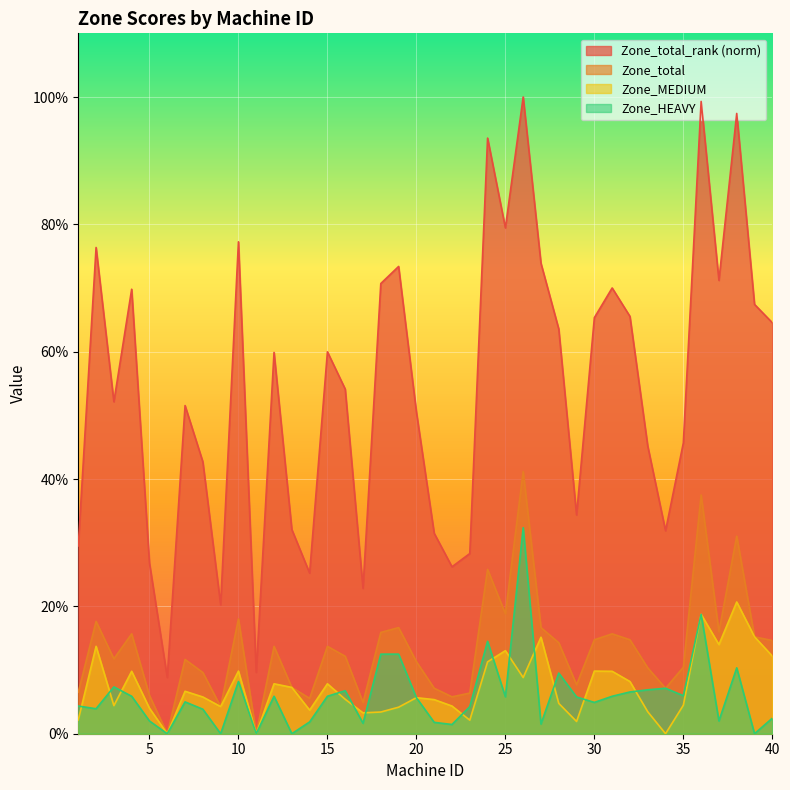

What is the difference between the maximum and minimum values in the Zone_MEDIUM series?

0.2